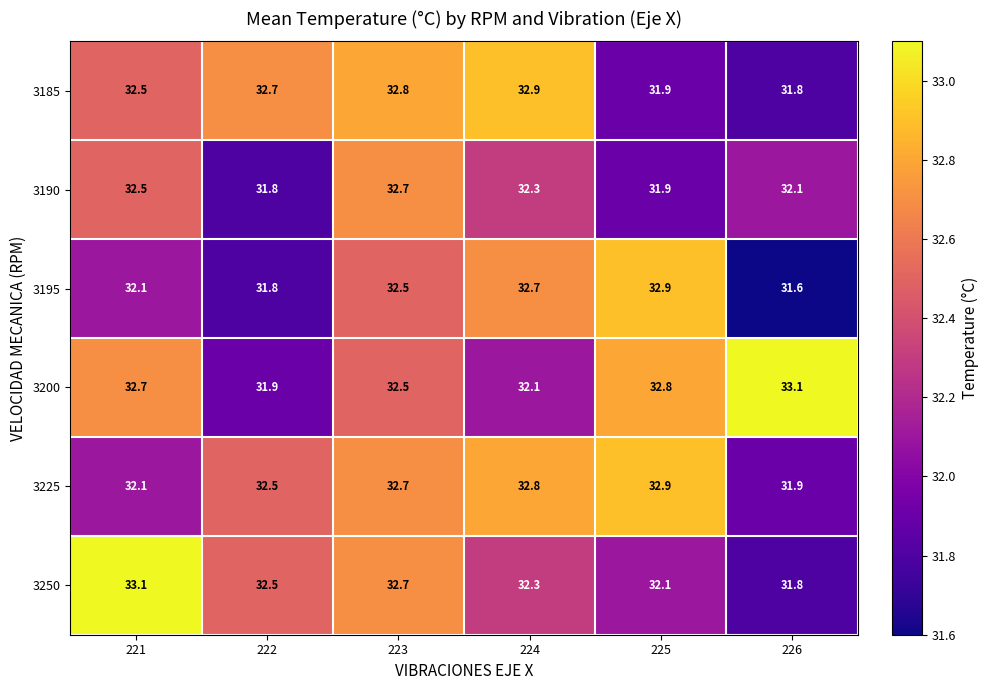

What is the difference between the 3195 values at 223 and 222?

0.7